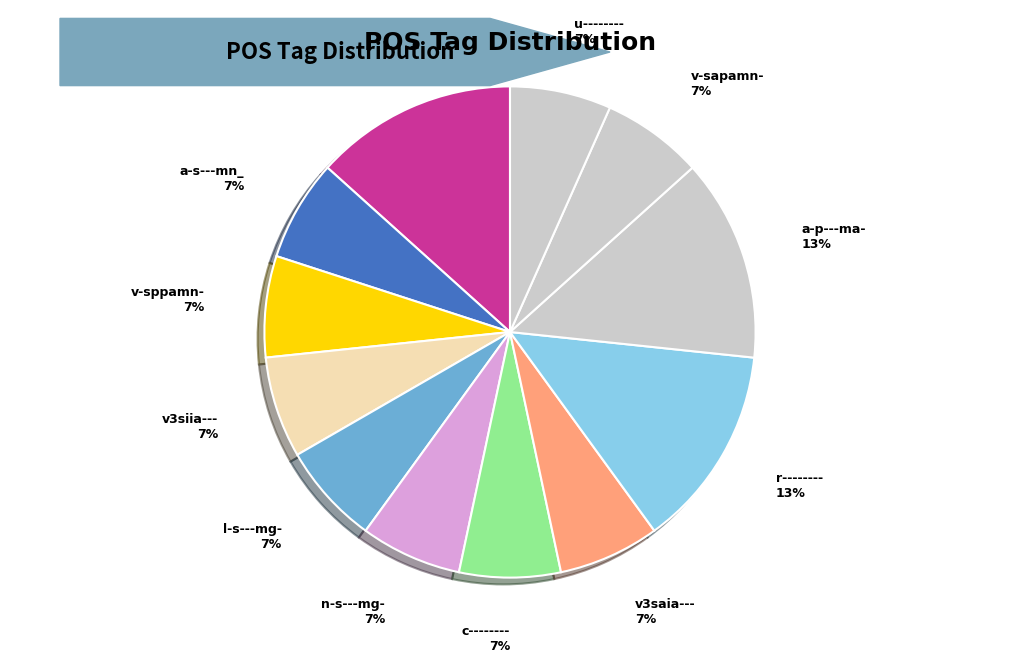

How many slices are in this pie chart?

12